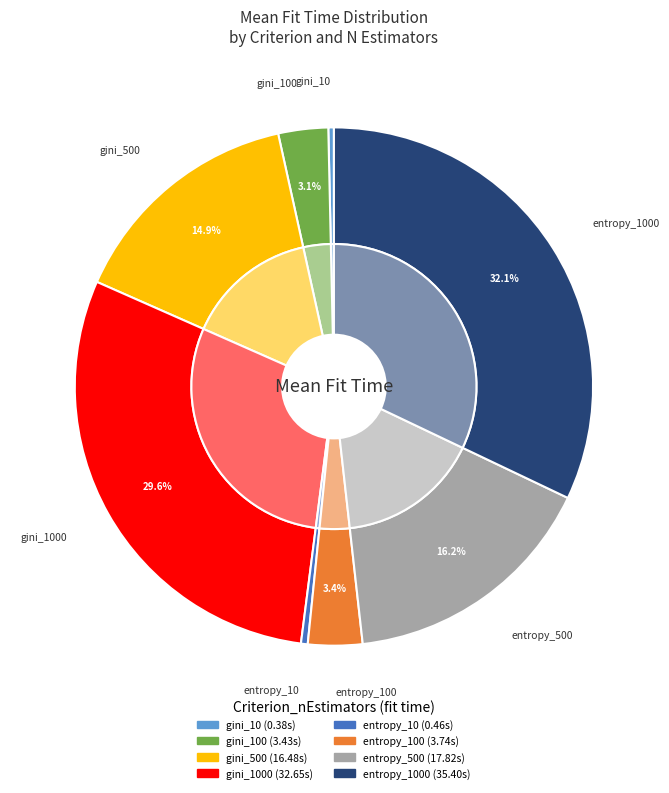

What is the change in value from entropy_10 to entropy_1000?

+34.9